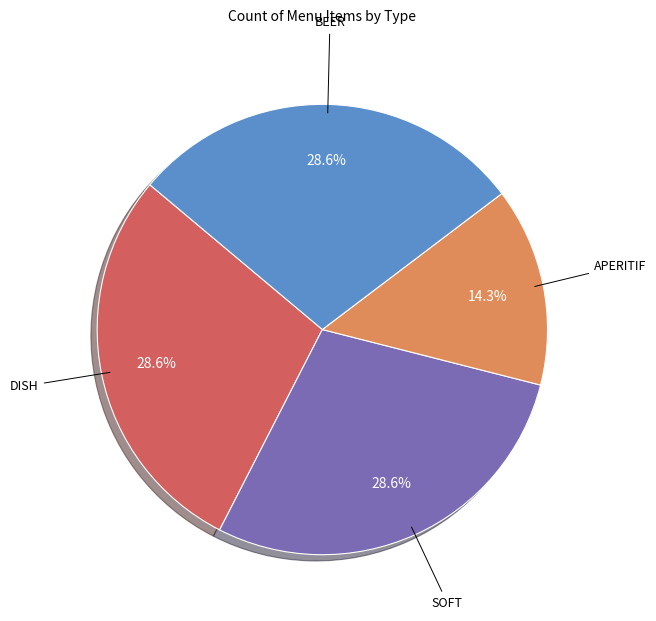

Count the number of slices in the pie.

4